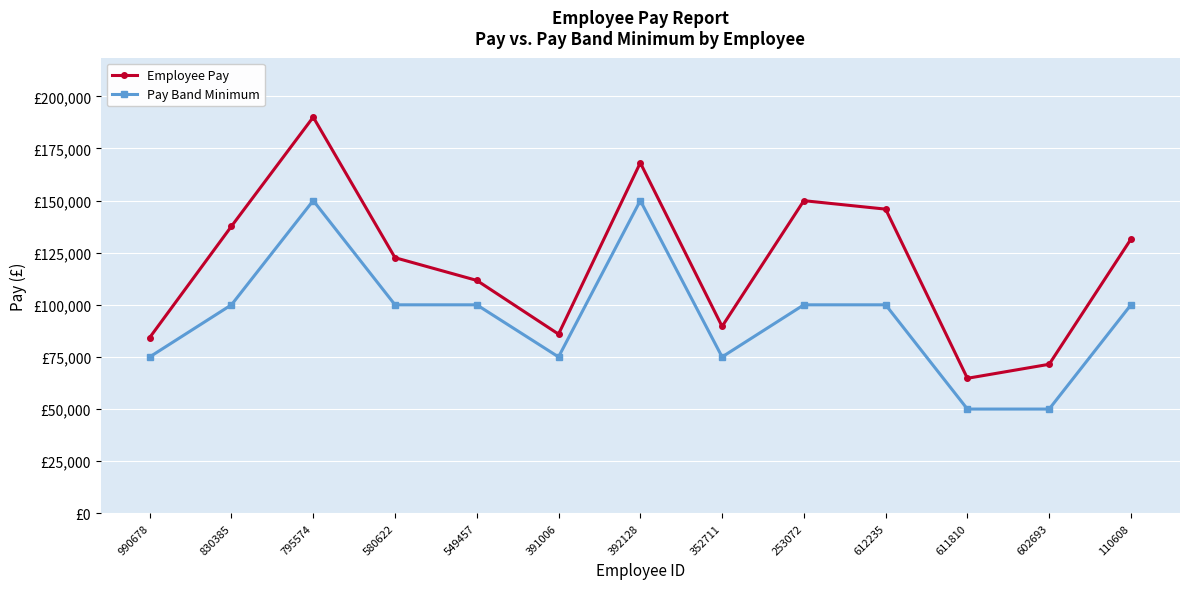

Is this an area chart (filled region under the line)?

No